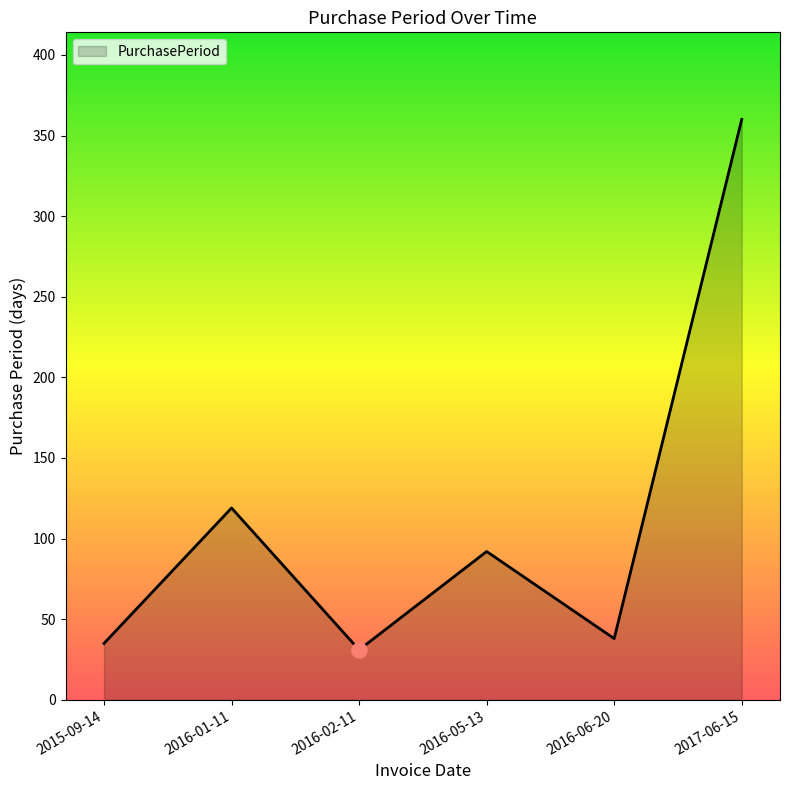

Between 2017-06-15 and 2016-01-11, which is larger?

2017-06-15